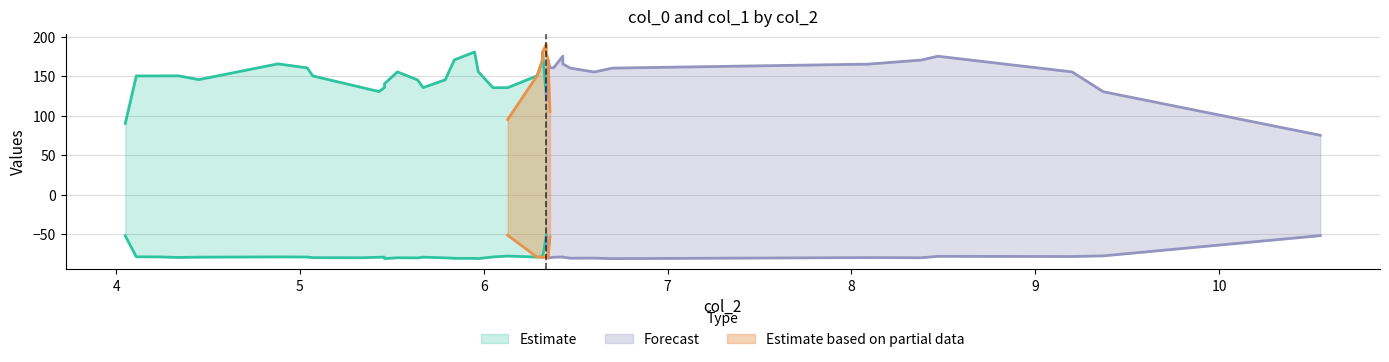

How many values in the col_0 series exceed 150?

27